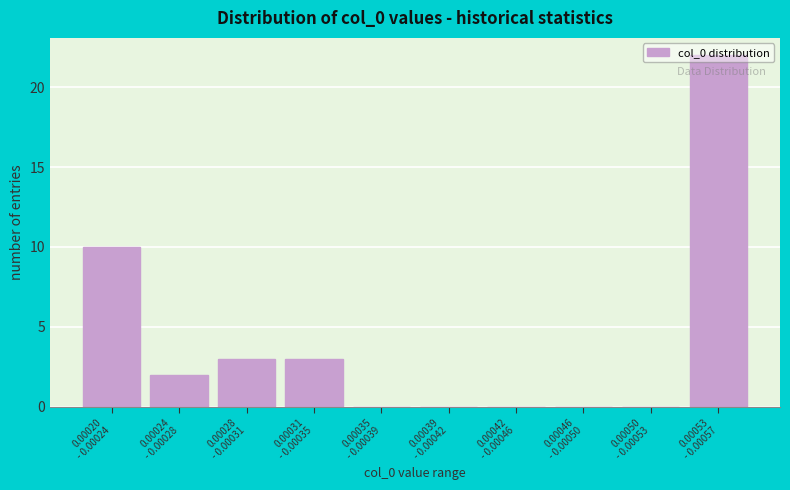

What is the sum of all values?

40